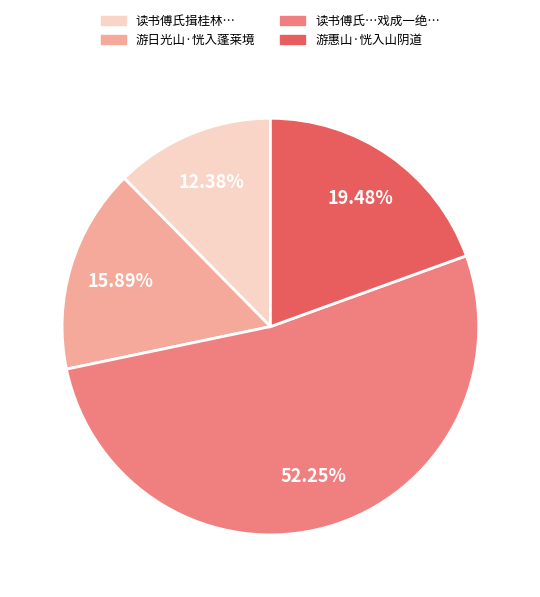

The 游惠山·恍入山阴道 slice represents 19% of the pie. True or false?

True